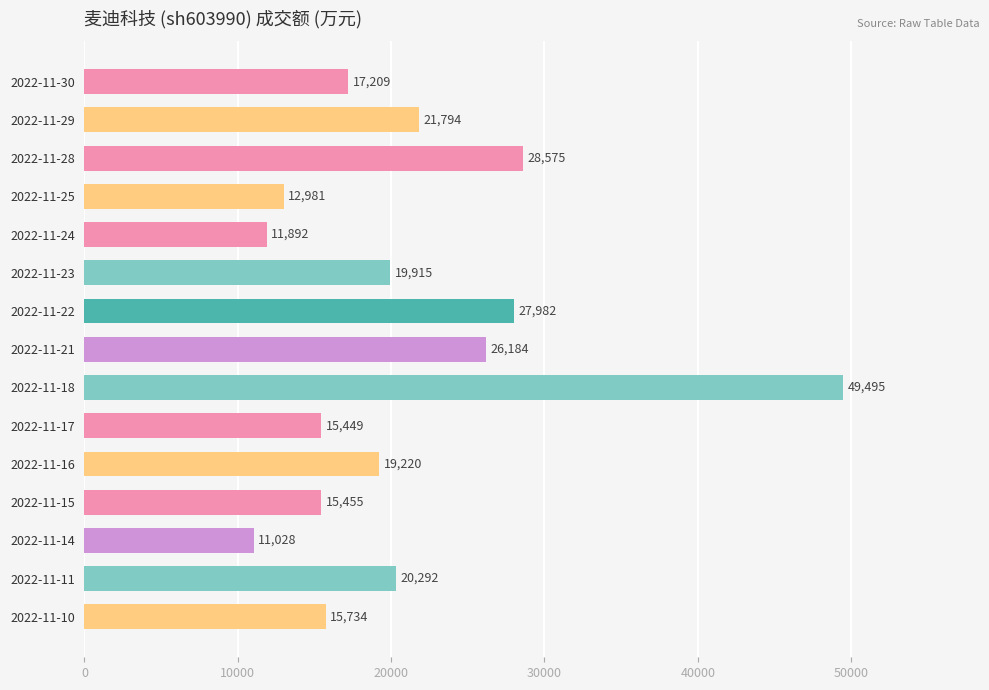

What is the sum of the values at 2022-11-23 and 2022-11-24?

31807